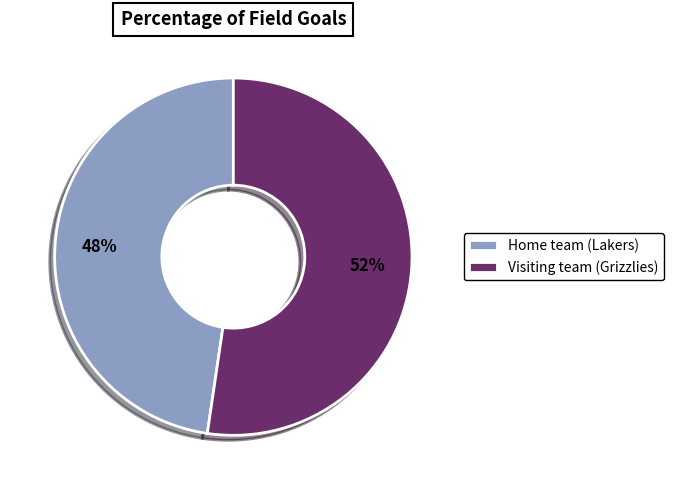

What percentage is the Home team (Lakers) slice, to the nearest percent?

48%